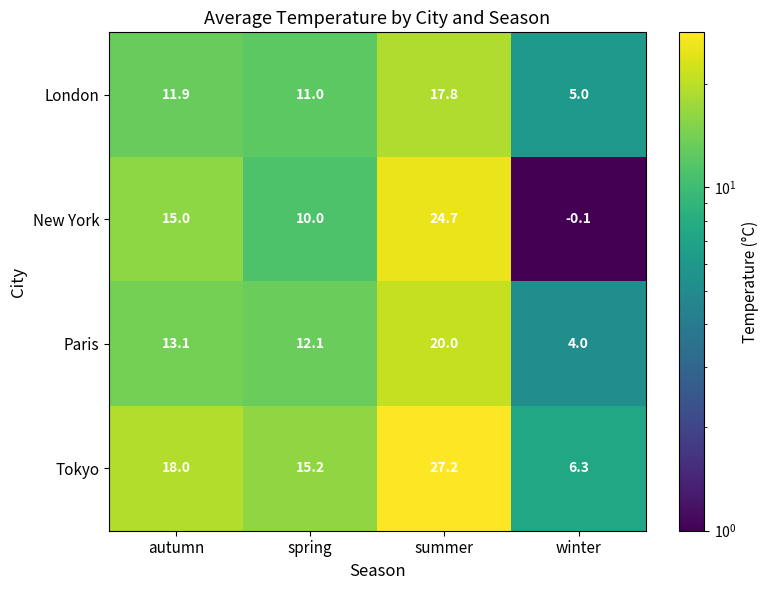

What is the difference between the maximum and minimum values in the Tokyo series?

20.9